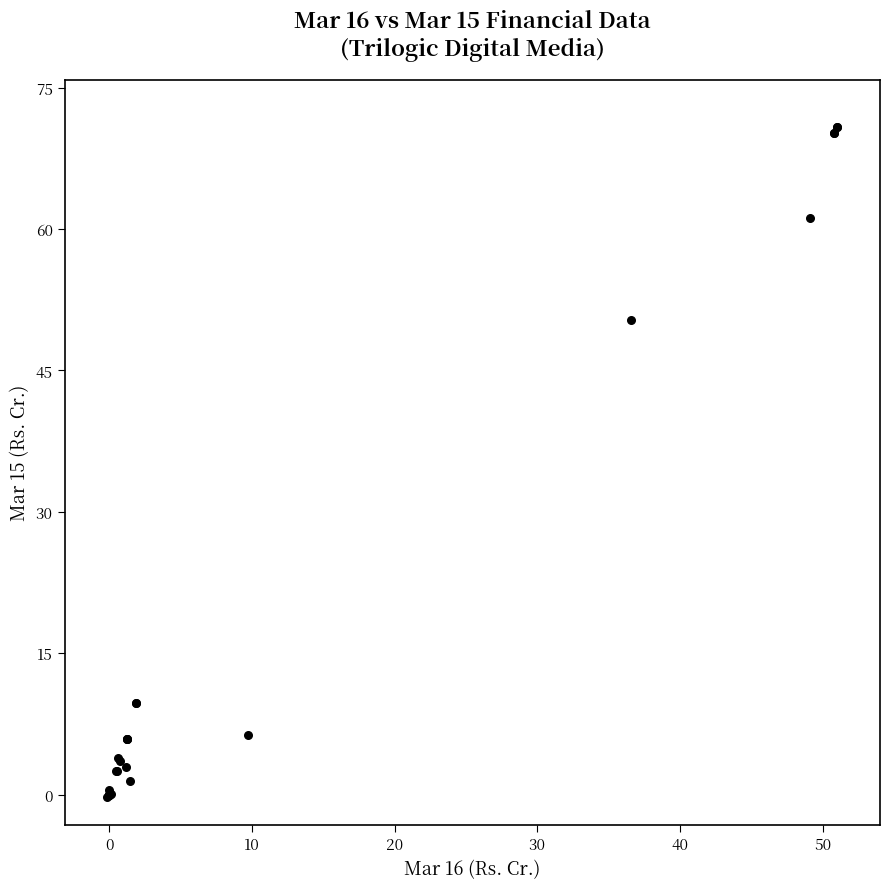

What Y value in the scatter plot is closest to 35?

50.4